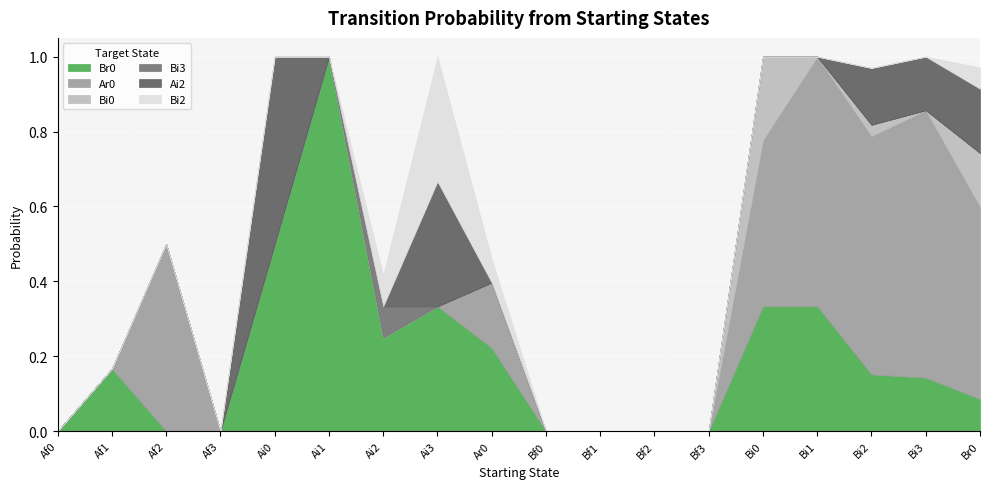

What is the highest value of the Ar0 series?

0.7